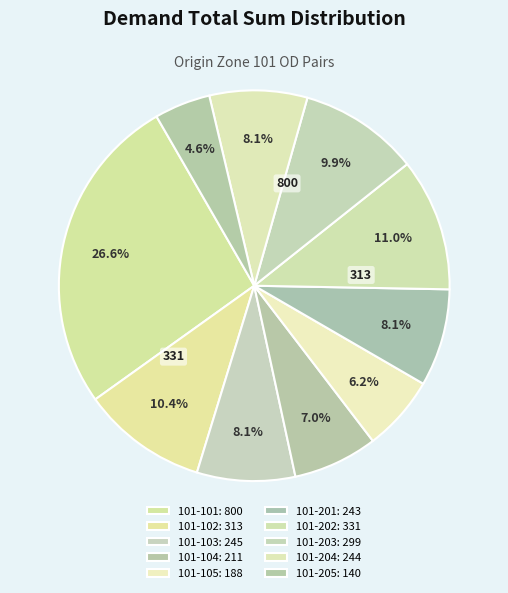

Count the number of slices in the pie.

10